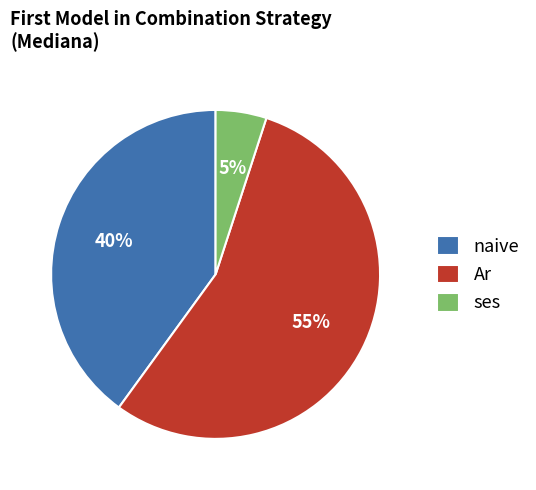

Is there a majority slice in this chart?

Yes